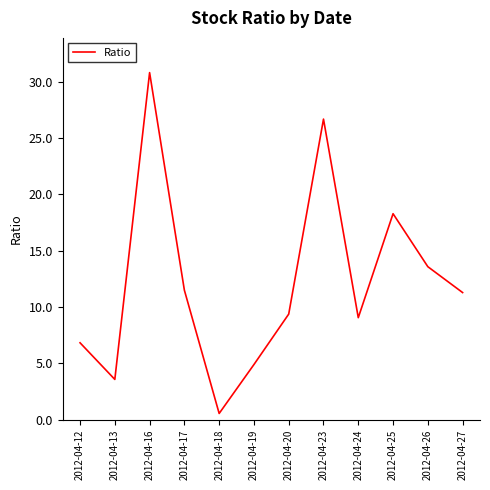

What is the approximate value at 2012-04-24?

9.1